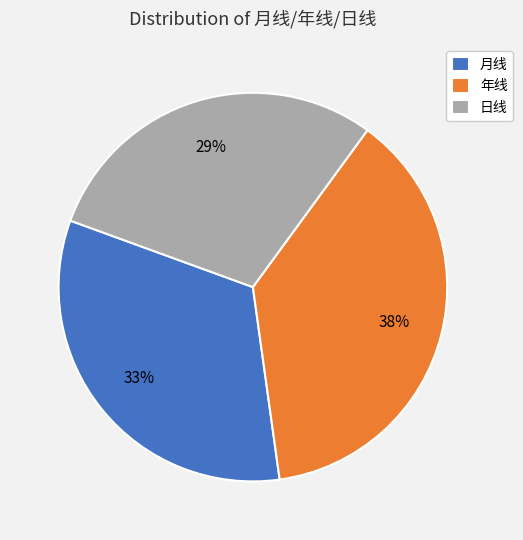

Count the number of slices in the pie.

3